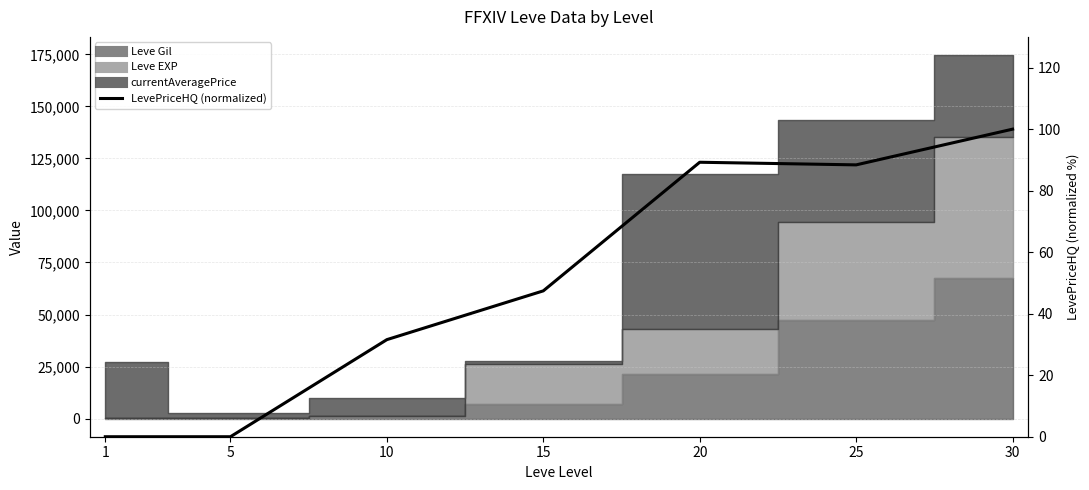

Where is the data nearest to the value 50?

15